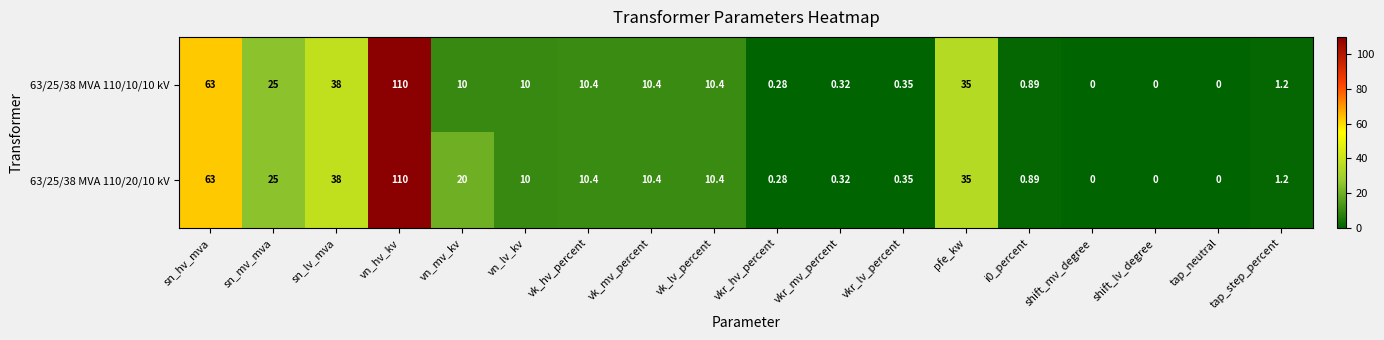

Which label corresponds to the largest value in the chart?

vn_hv_kv